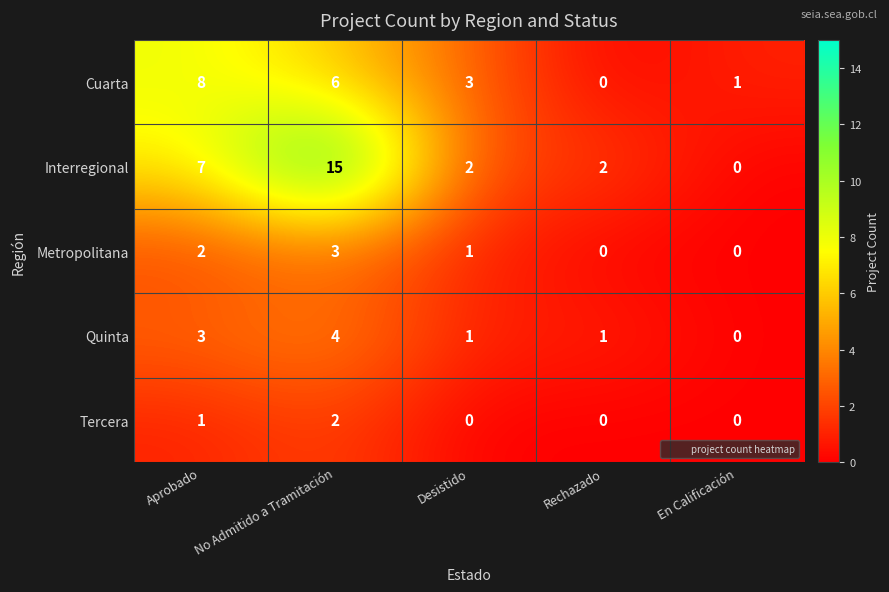

List the series in order of their peak value, highest first.

Interregional, Cuarta, Quinta, Metropolitana, Tercera